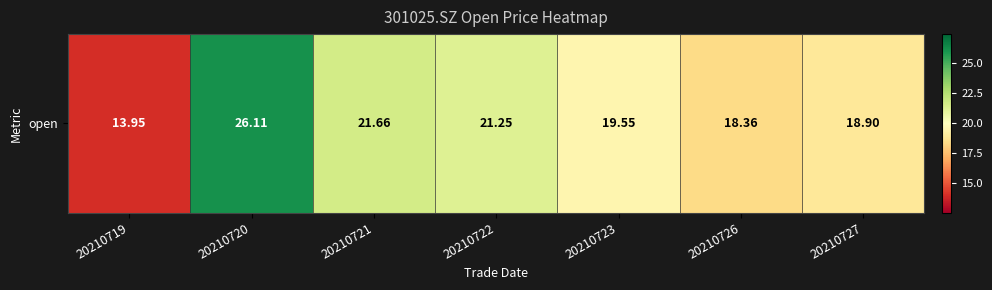

Read the value at 20210727.

18.9